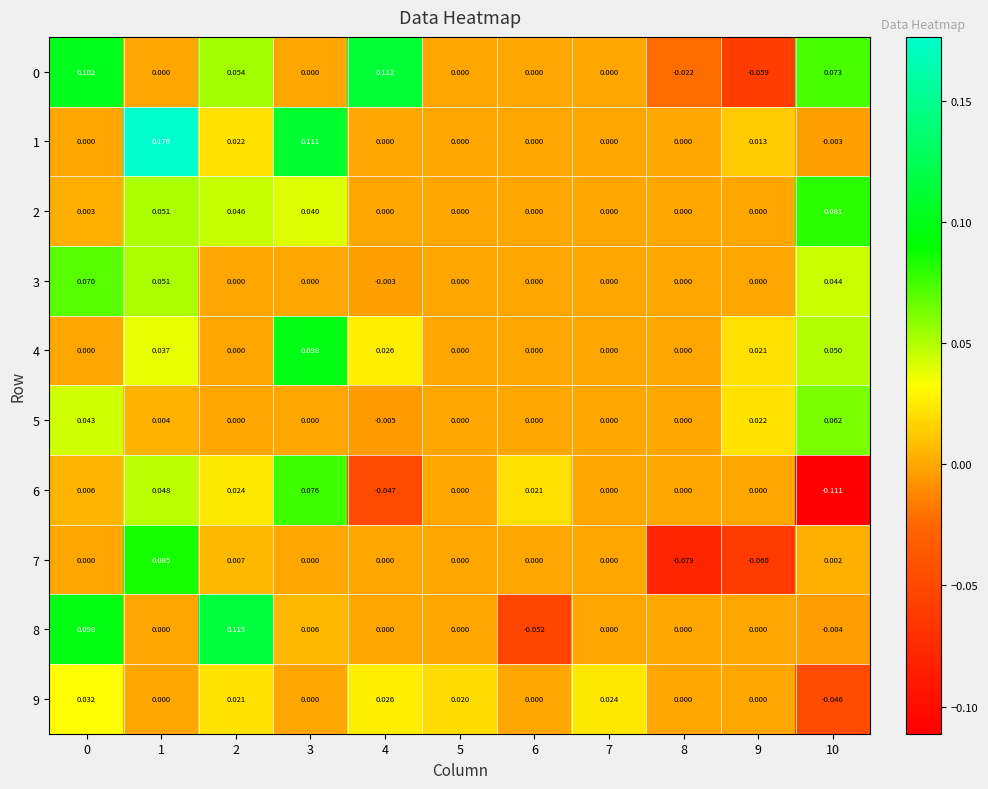

Which series changed the most between 6 and 8?

7